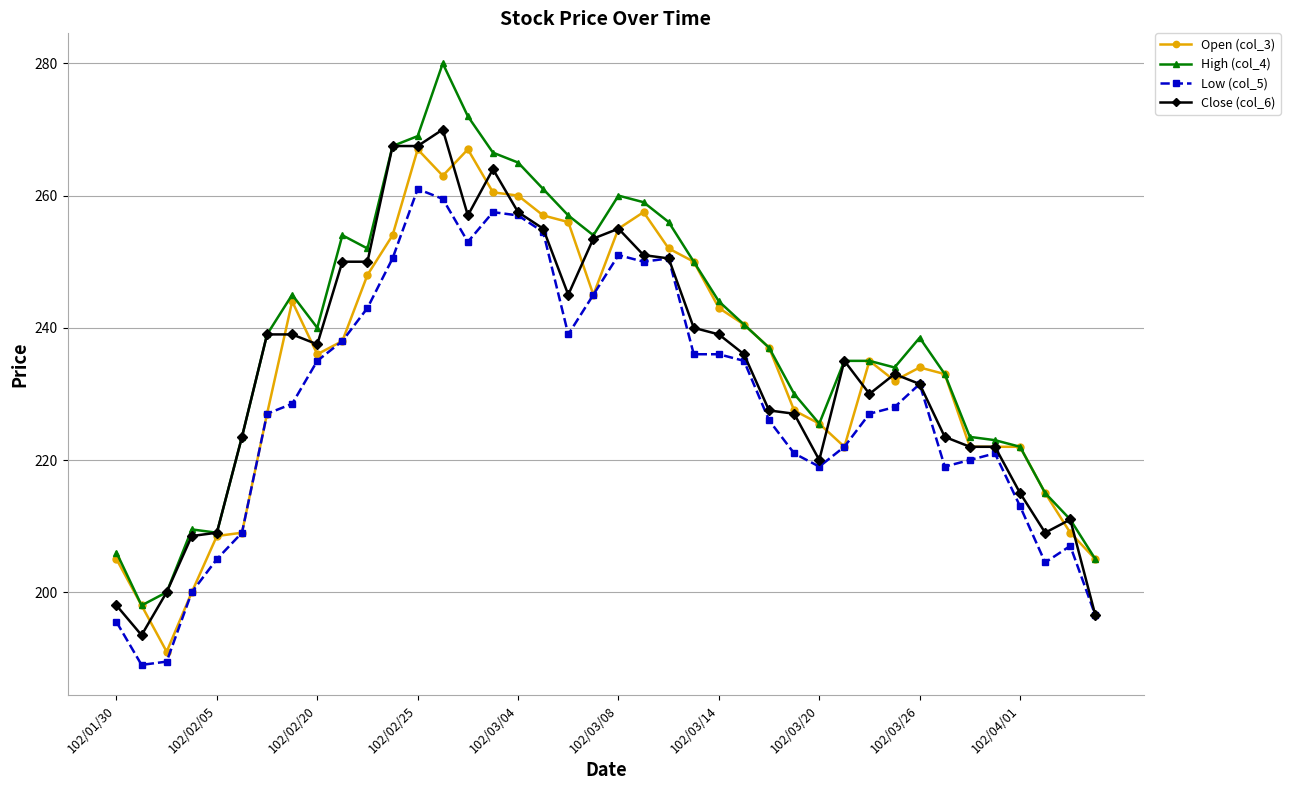

True or false: Open (col_3) has more than 0 interior local peaks.

True